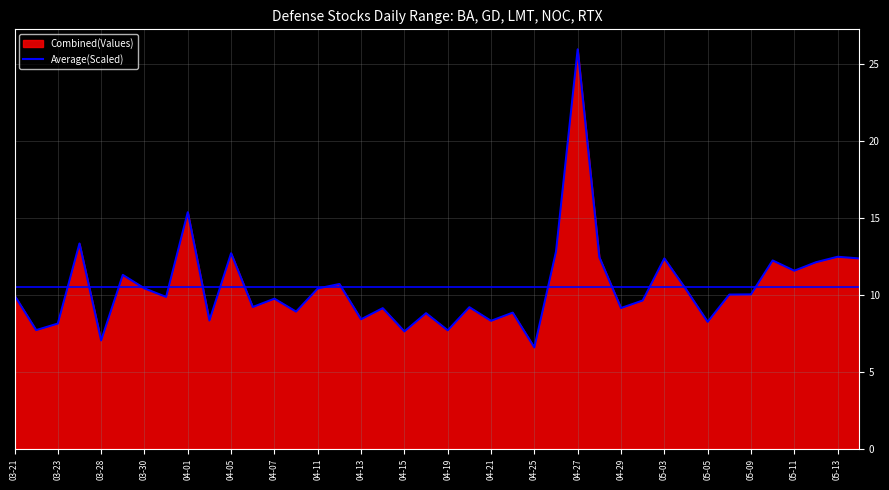

What is the ratio of the value at 04-01 to the value at 05-09?

1.5